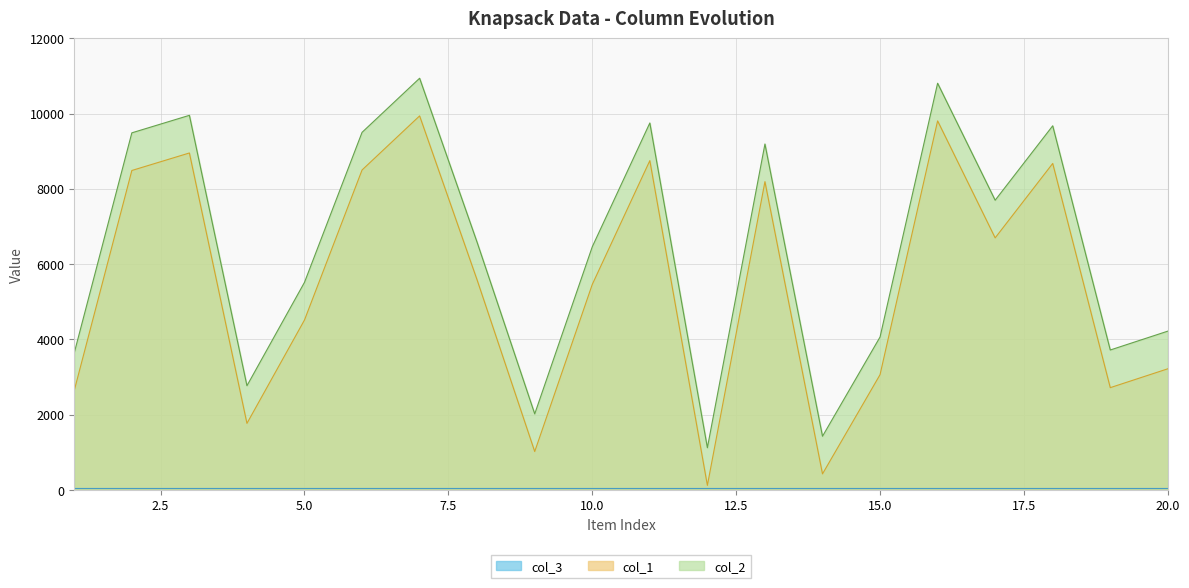

Which series has the largest range (max minus min)?

col_1